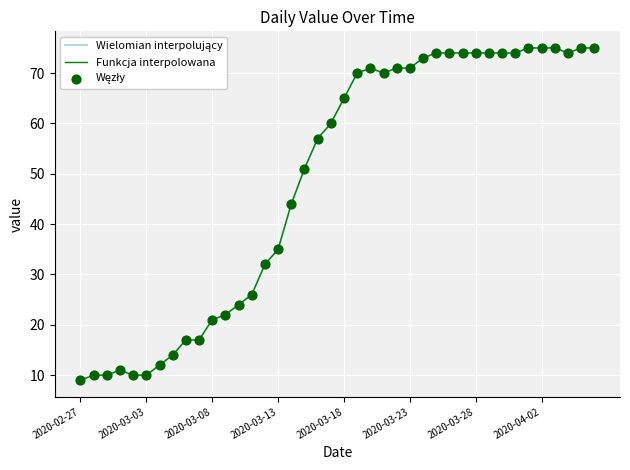

Does the chart have visible grid lines?

Yes